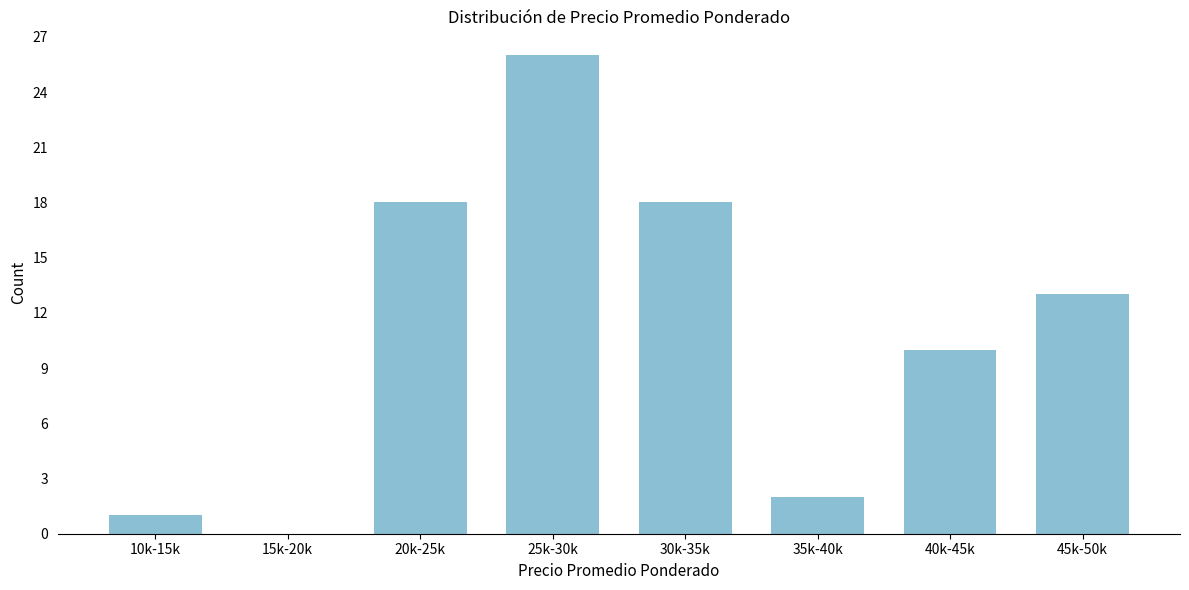

Reading left to right, transcribe all the data shown in this chart.

10k-15k=1	15k-20k=0	20k-25k=18	25k-30k=26	30k-35k=18	35k-40k=2	40k-45k=10	45k-50k=13